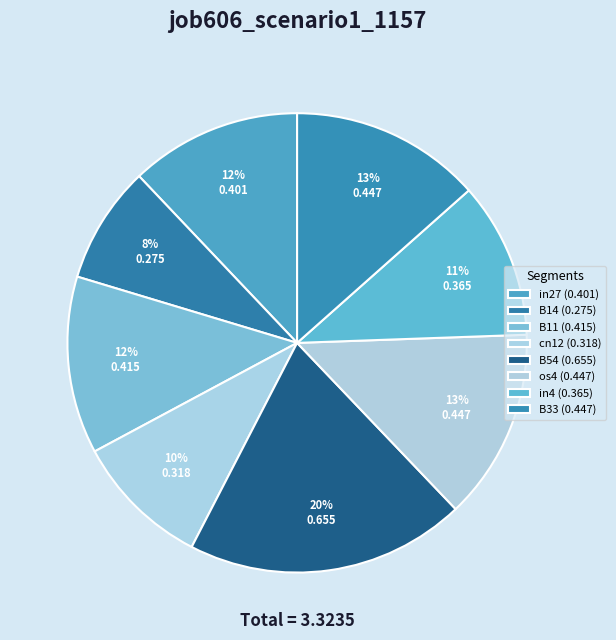

How many slices are in this pie chart?

8